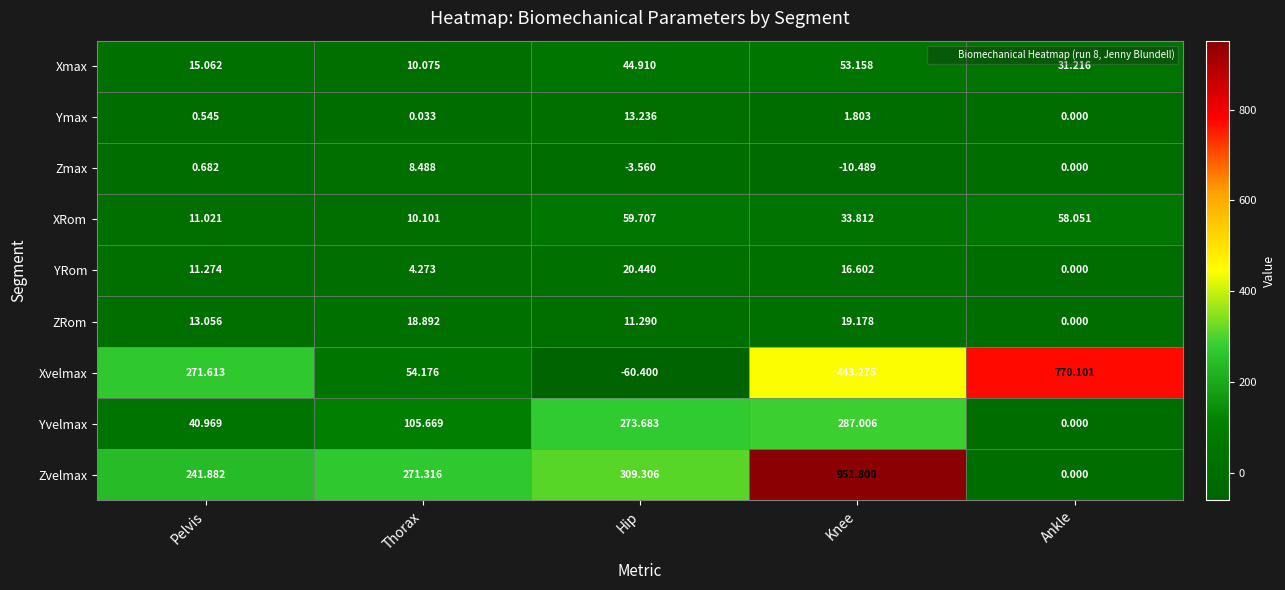

Is the value of Yvelmax at Hip greater than the value of Ymax at Thorax?

Yes